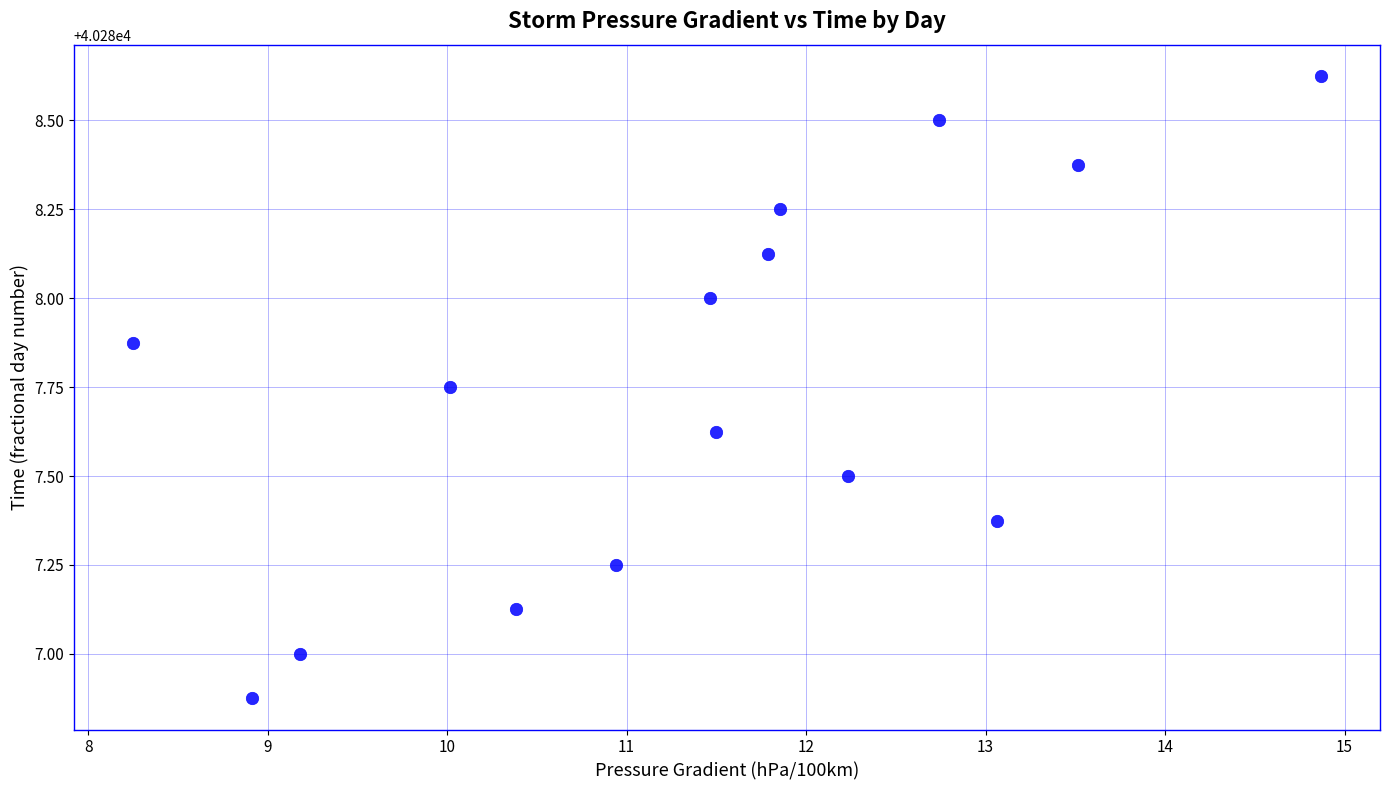

What is the range of X values (max minus min)?

6.6